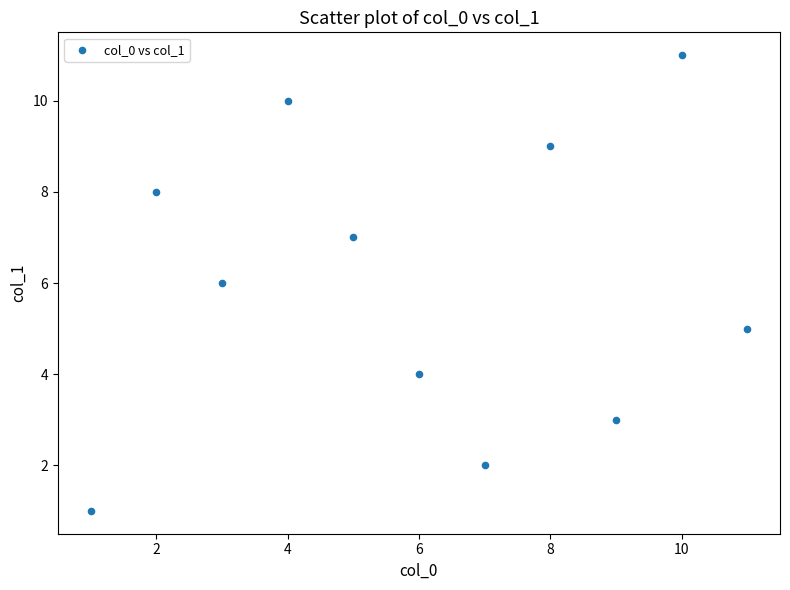

What is the range of Y values (max minus min)?

10